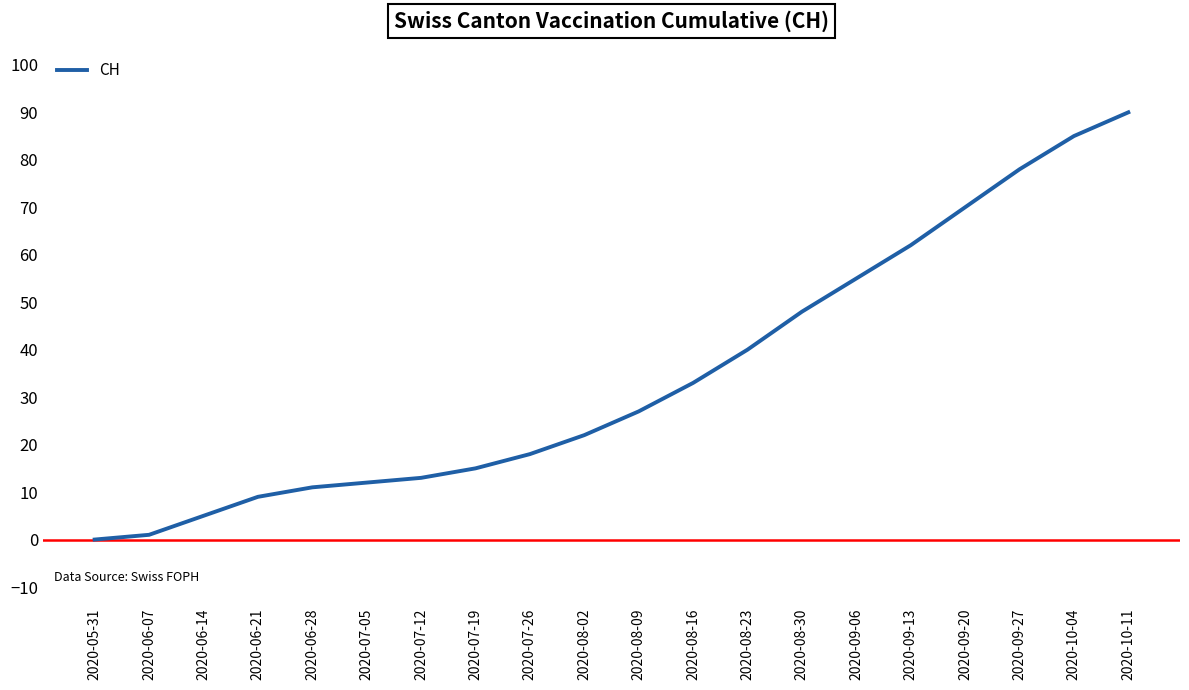

List the labels in order of value, smallest first.

2020-05-31, 2020-06-07, 2020-06-14, 2020-06-21, 2020-06-28, 2020-07-05, 2020-07-12, 2020-07-19, 2020-07-26, 2020-08-02, 2020-08-09, 2020-08-16, 2020-08-23, 2020-08-30, 2020-09-06, 2020-09-13, 2020-09-20, 2020-09-27, 2020-10-04, 2020-10-11